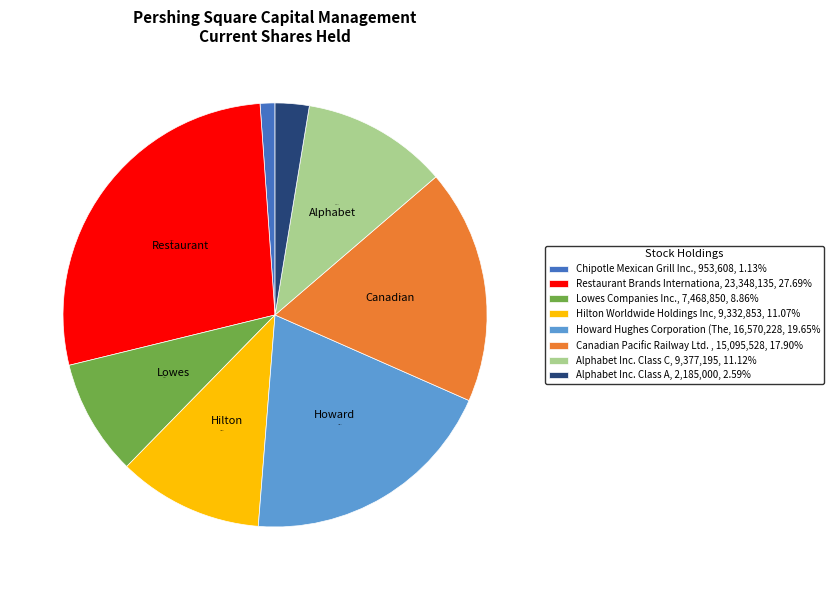

Is there a majority slice in this chart?

No